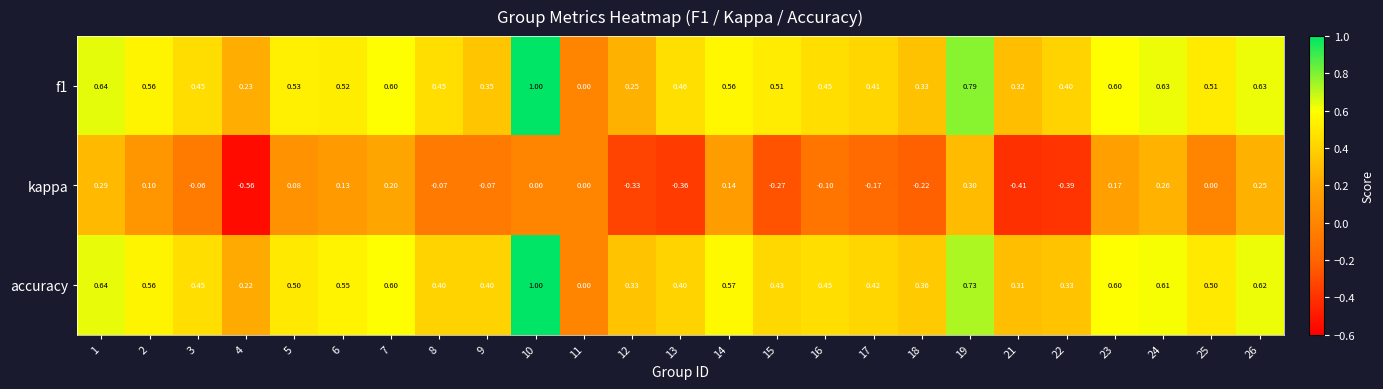

Reading right to left, transcribe all the data shown in this chart.

f1: 26=0.6	25=0.5	24=0.6	23=0.6	22=0.4	21=0.3	19=0.8	18=0.3	17=0.4	16=0.5	15=0.5	14=0.6	13=0.5	12=0.2	11=0.0	10=1.0	9=0.3	8=0.5	7=0.6	6=0.5	5=0.5	4=0.2	3=0.5	2=0.6	1=0.6
kappa: 26=0.2	25=0.0	24=0.3	23=0.2	22=-0.4	21=-0.4	19=0.3	18=-0.2	17=-0.2	16=-0.1	15=-0.3	14=0.1	13=-0.4	12=-0.3	11=0.0	10=0.0	9=-0.1	8=-0.1	7=0.2	6=0.1	5=0.1	4=-0.6	3=-0.1	2=0.1	1=0.3
accuracy: 26=0.6	25=0.5	24=0.6	23=0.6	22=0.3	21=0.3	19=0.7	18=0.4	17=0.4	16=0.5	15=0.4	14=0.6	13=0.4	12=0.3	11=0.0	10=1.0	9=0.4	8=0.4	7=0.6	6=0.6	5=0.5	4=0.2	3=0.5	2=0.6	1=0.6